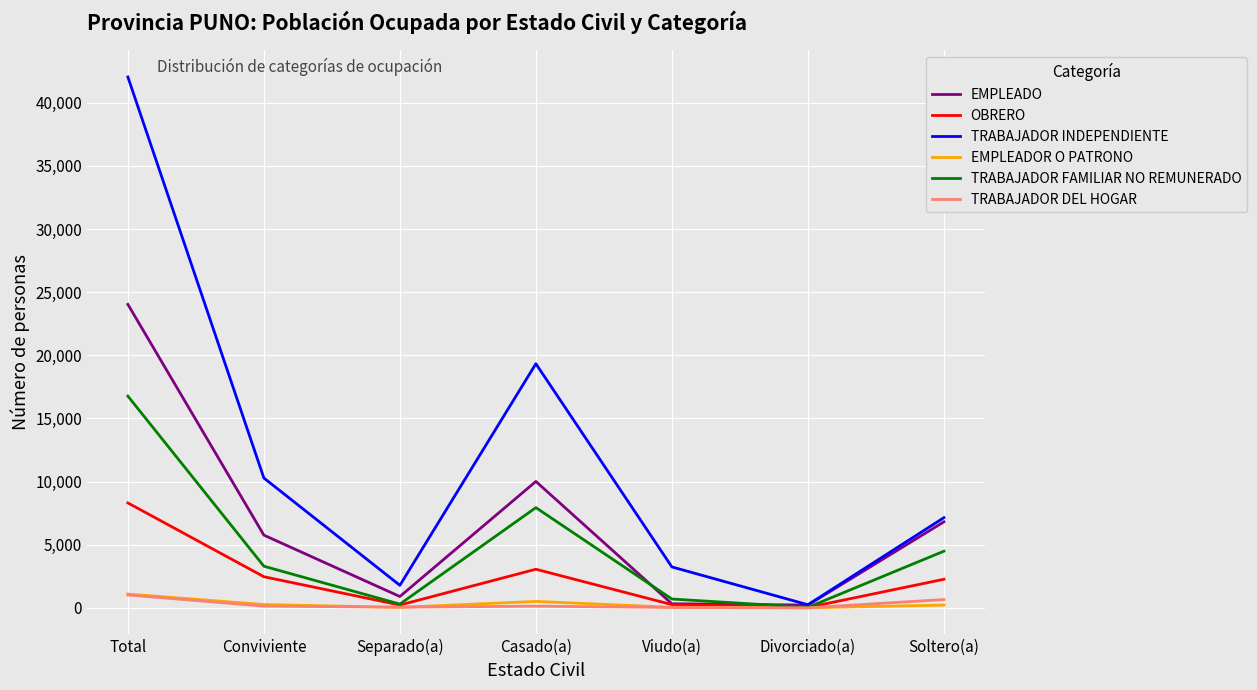

What position from the right is Separado(a)?

5